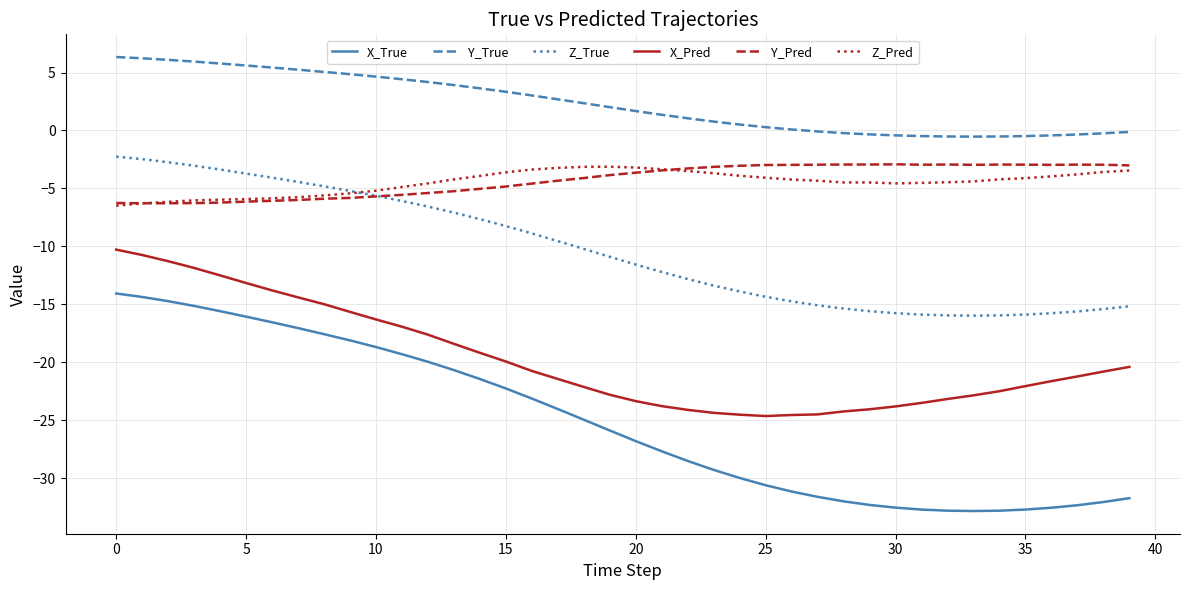

Which series has the largest total across all categories?

Y_True